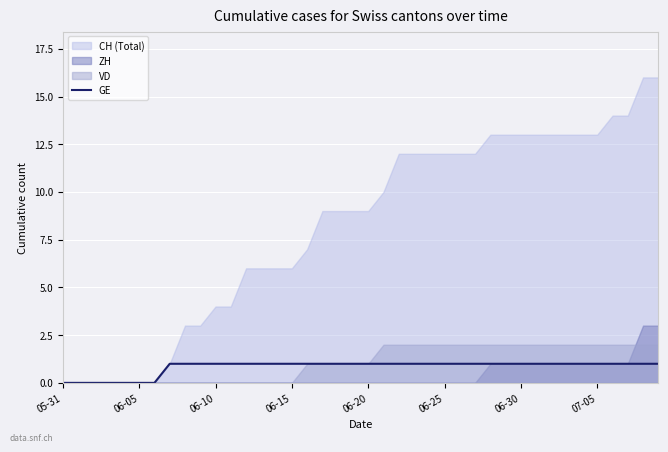

True or false: the data has more than 2 interior local peaks.

False